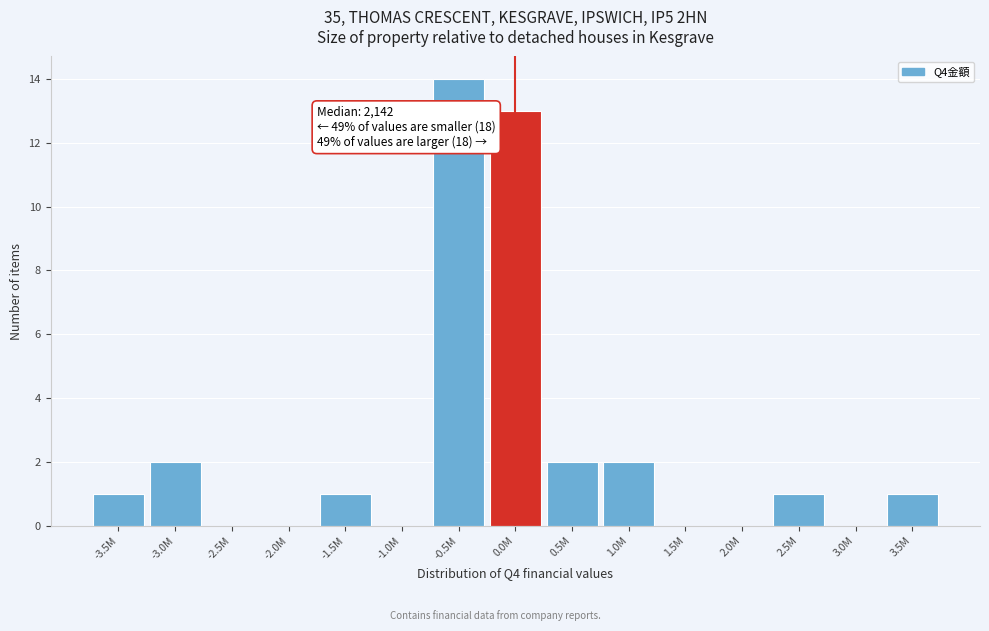

Reading left to right, extract all data points from this chart.

-3.5M=1	-3.0M=2	-2.5M=0	-2.0M=0	-1.5M=1	-1.0M=0	-0.5M=14	0.0M=13	0.5M=2	1.0M=2	1.5M=0	2.0M=0	2.5M=1	3.0M=0	3.5M=1